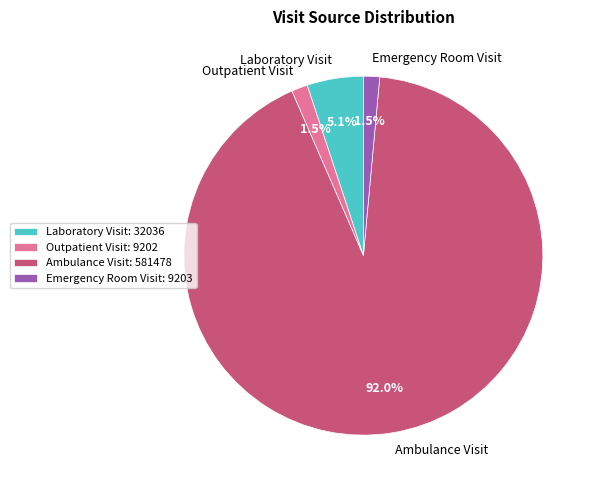

What percentage is the Ambulance Visit slice, to the nearest percent?

92%